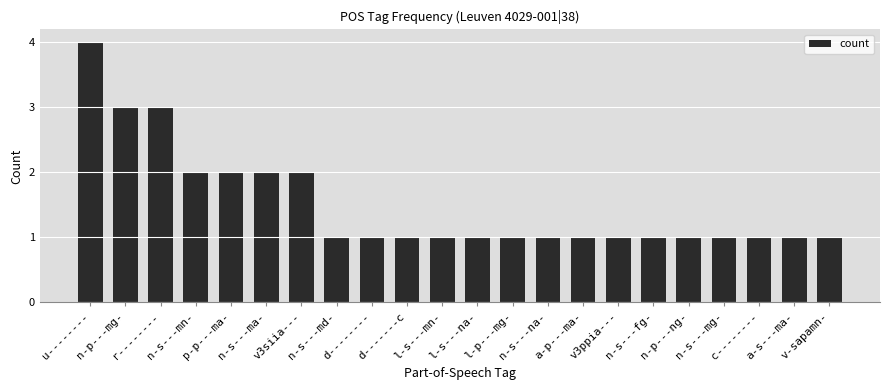

What is the approximate value at n-p---ng-?

1